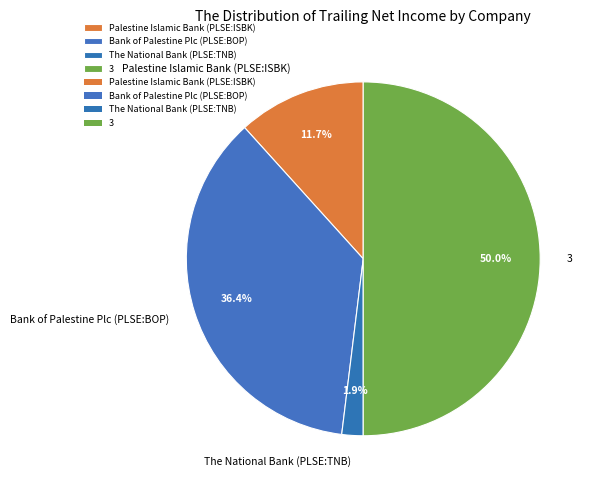

Is it true that Palestine Islamic Bank (PLSE:ISBK) is 12% of the pie?

True